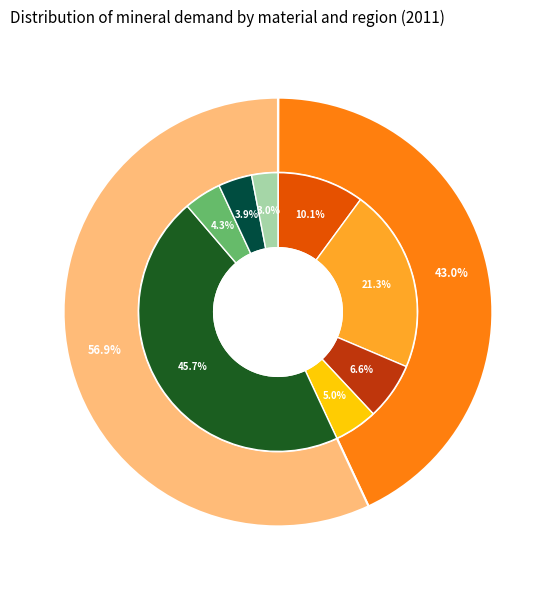

What is the majority slice?

Neodymium